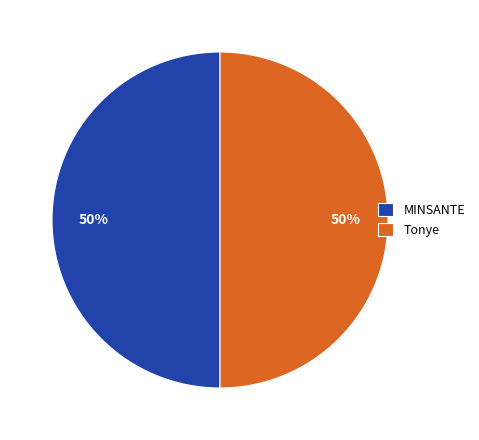

How many slices are in this pie chart?

2